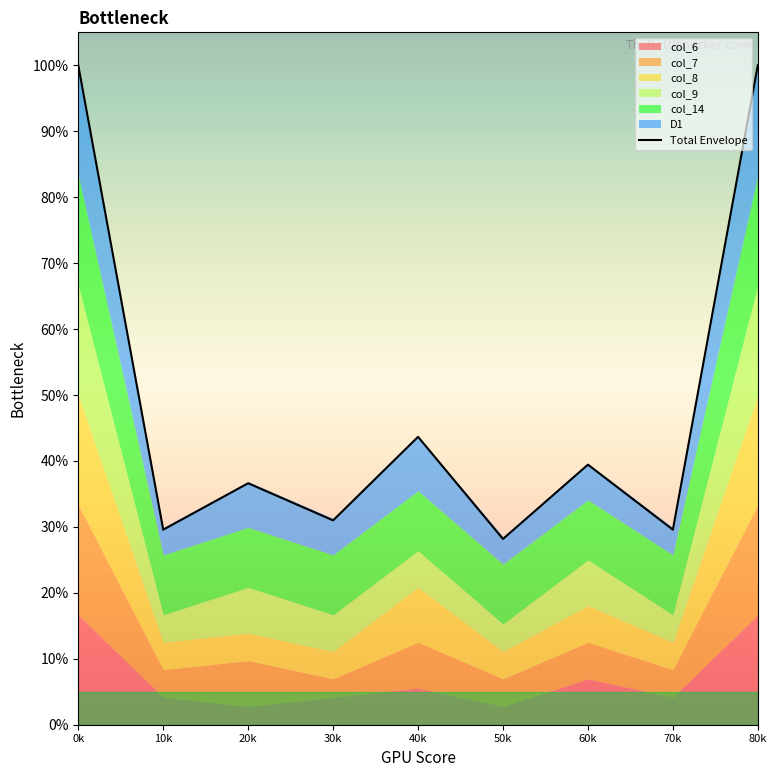

Reading left to right, list all the values displayed in this chart.

0k=100.0	10k=29.6	20k=36.6	30k=31.0	40k=43.7	50k=28.2	60k=39.4	70k=29.6	80k=100.0